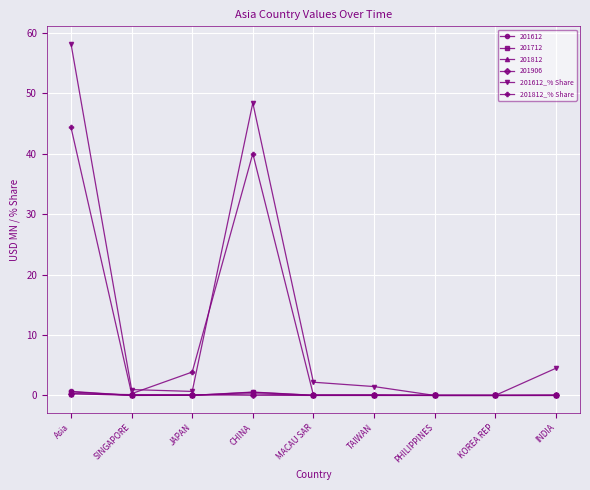

What value does the 201612_% Share series have at CHINA?

48.4